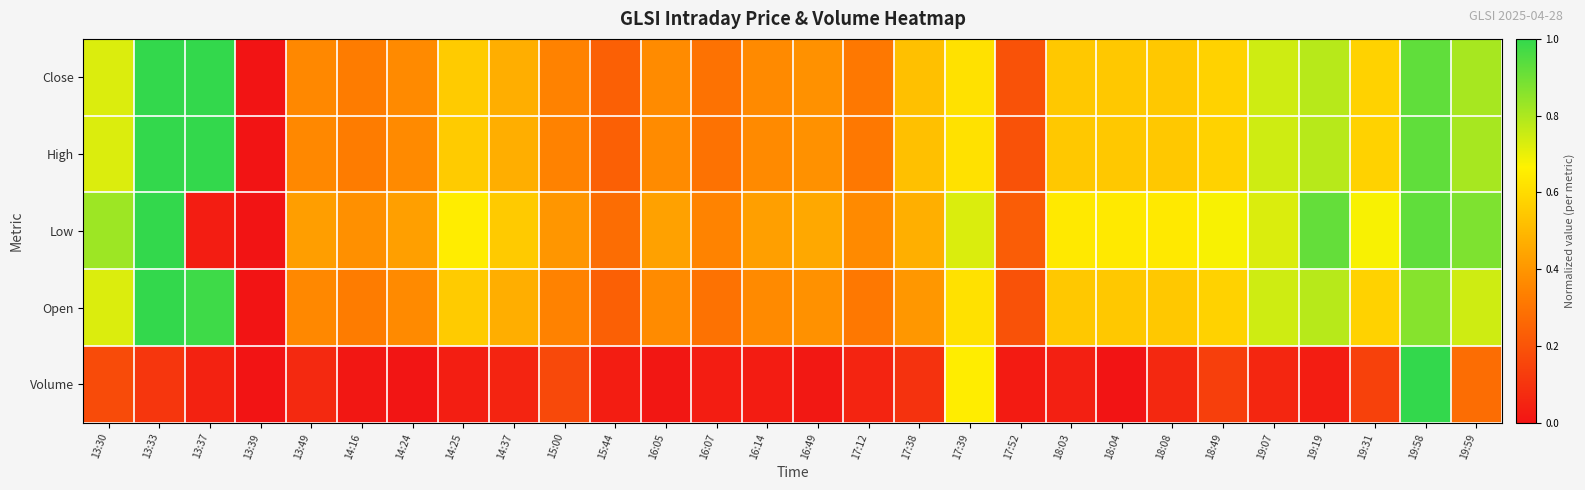

At how many categories does at least one series exceed 0?

28